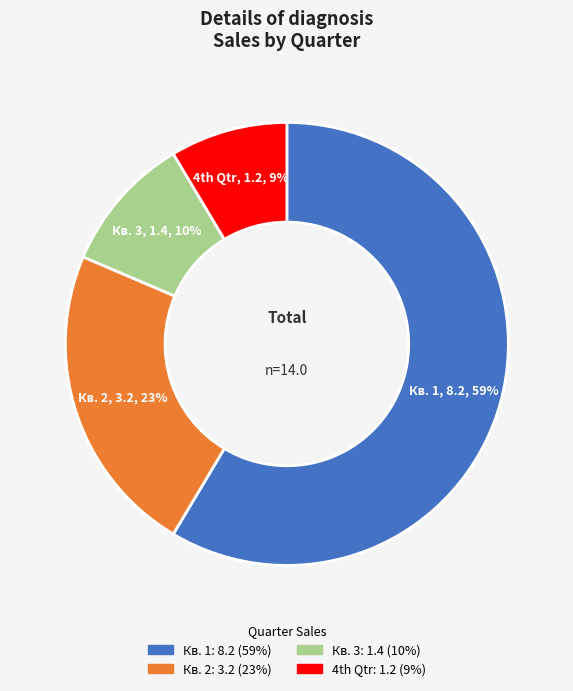

Which has a higher value, Кв. 3 or Кв. 2?

Кв. 2